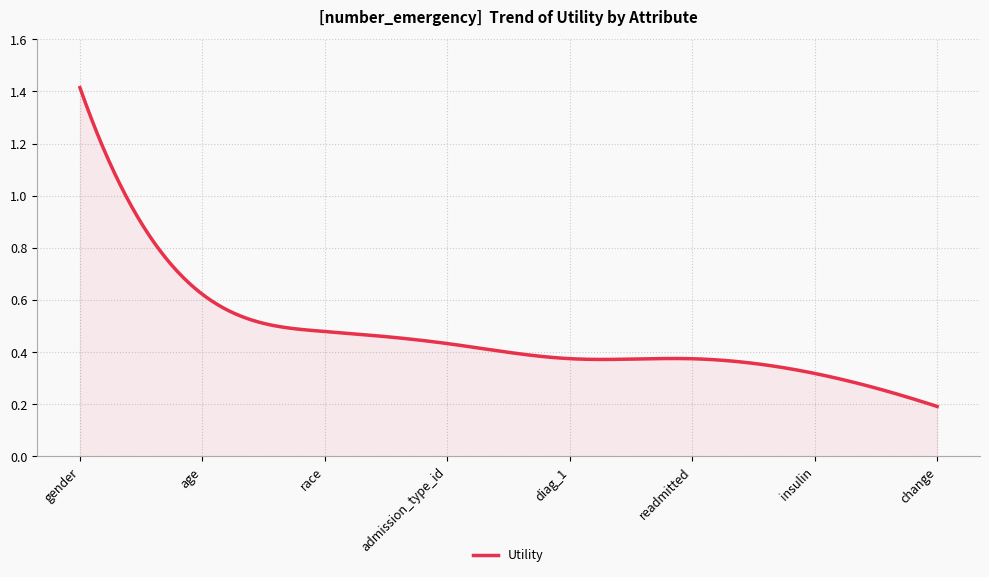

What is the label of the 2nd point from the right?

insulin